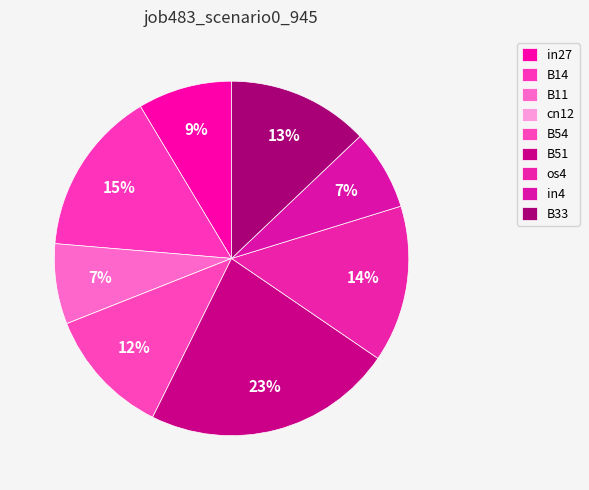

Does B14 represent more than half of the total?

No